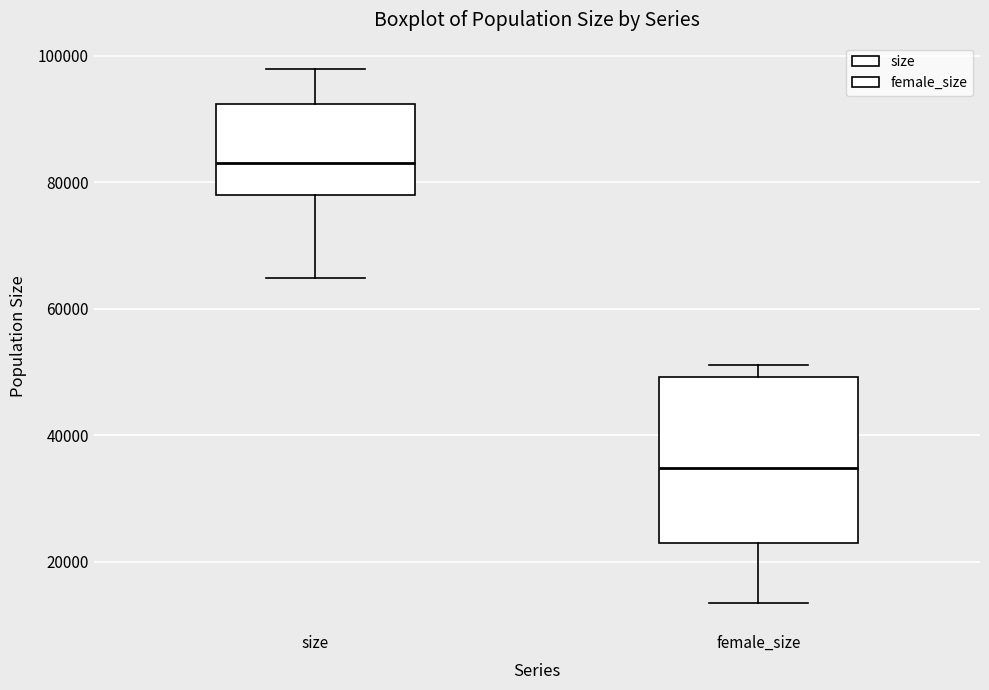

Which box has the highest median line?

size